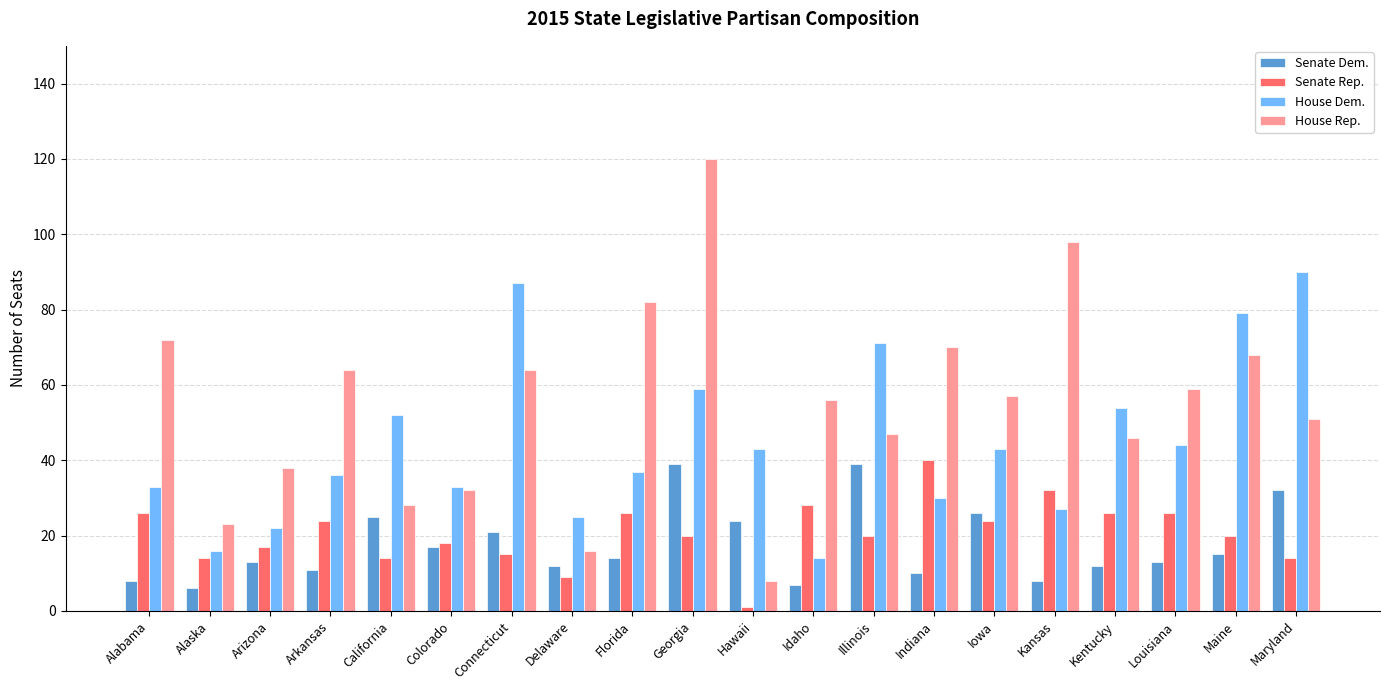

What is the sum of the Senate Dem. values at Maryland and Georgia?

71